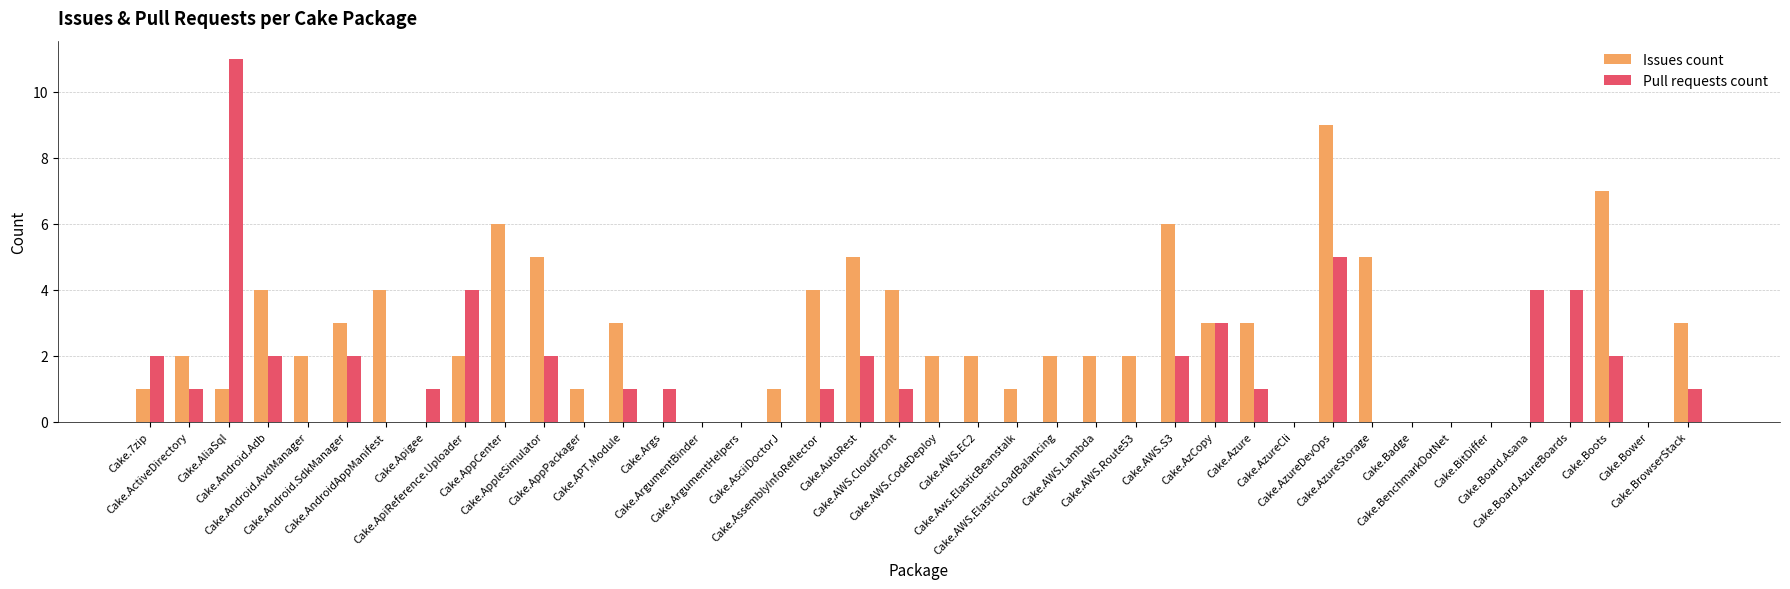

Are the bars grouped side by side (vs. stacked)?

Yes